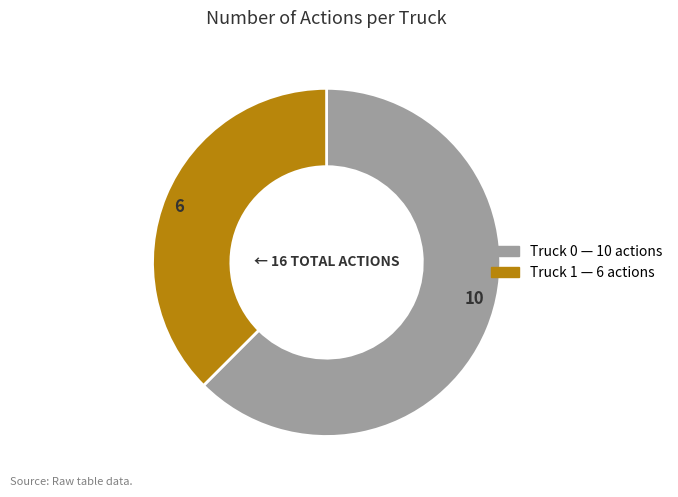

How many segments does this pie chart have?

2